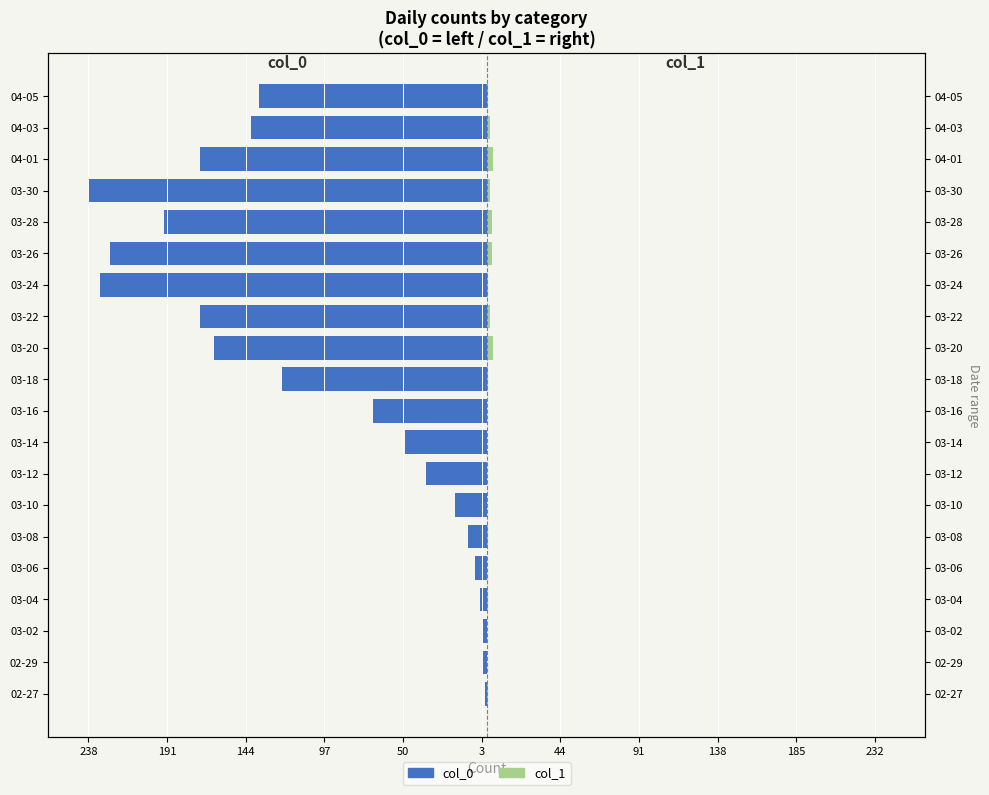

Reading left to right, transcribe all the data shown in this chart.

col_0: -1	-3	-2	-4	-7	-11	-19	-36	-49	-68	-122	-163	-171	-231	-225	-193	-238	-171	-141	-136
col_1: 1	0	0	1	0	1	0	0	0	0	1	4	2	1	3	3	2	4	2	1